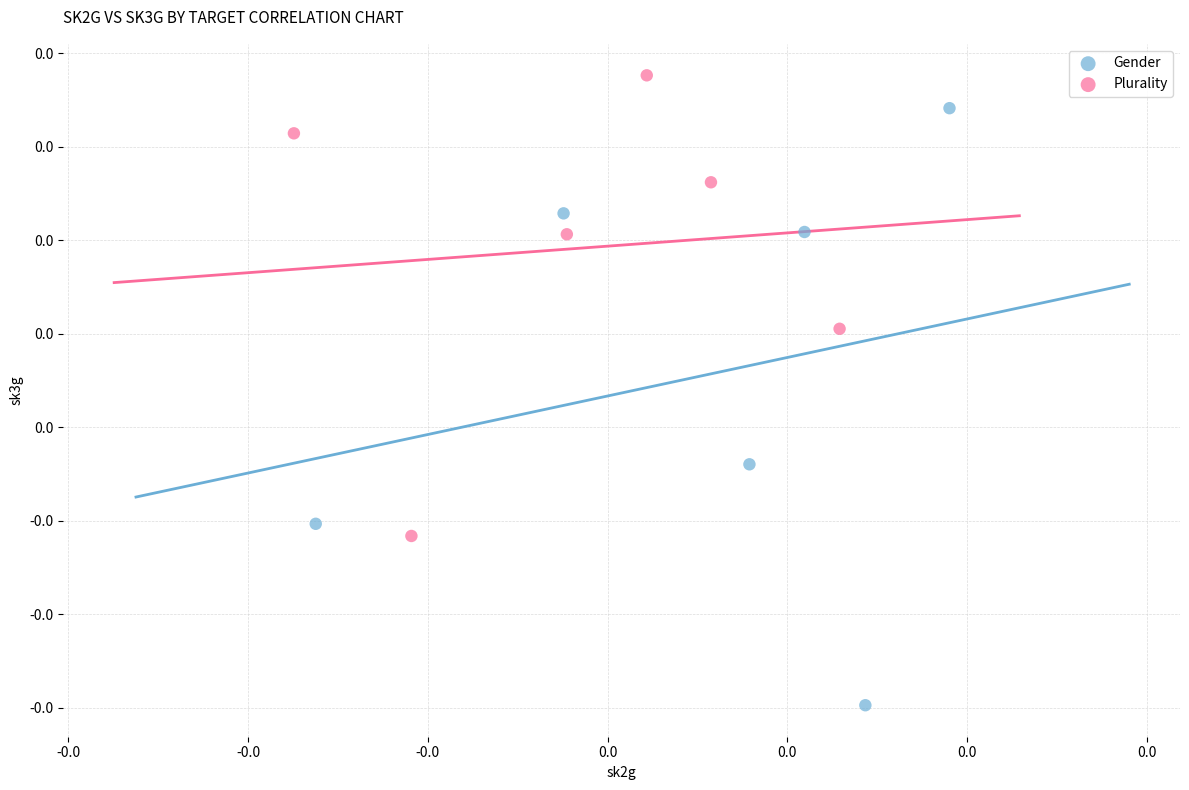

Which series reaches the minimum Y coordinate?

Gender